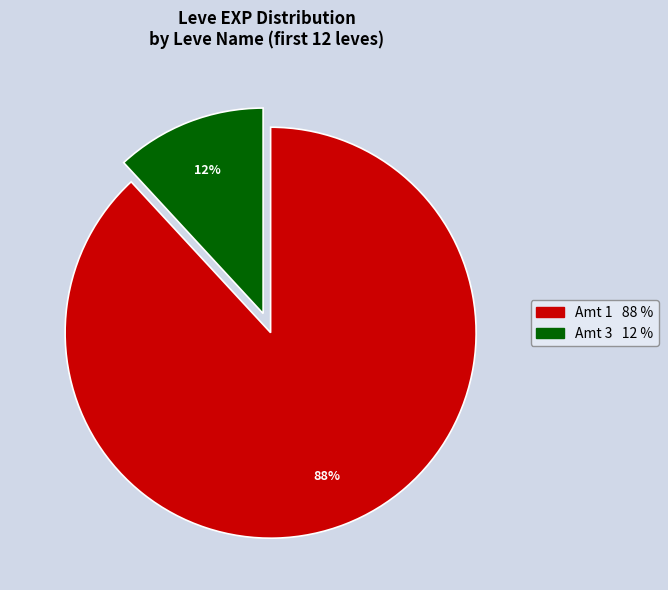

To the nearest percent, what is the average slice percentage?

50%